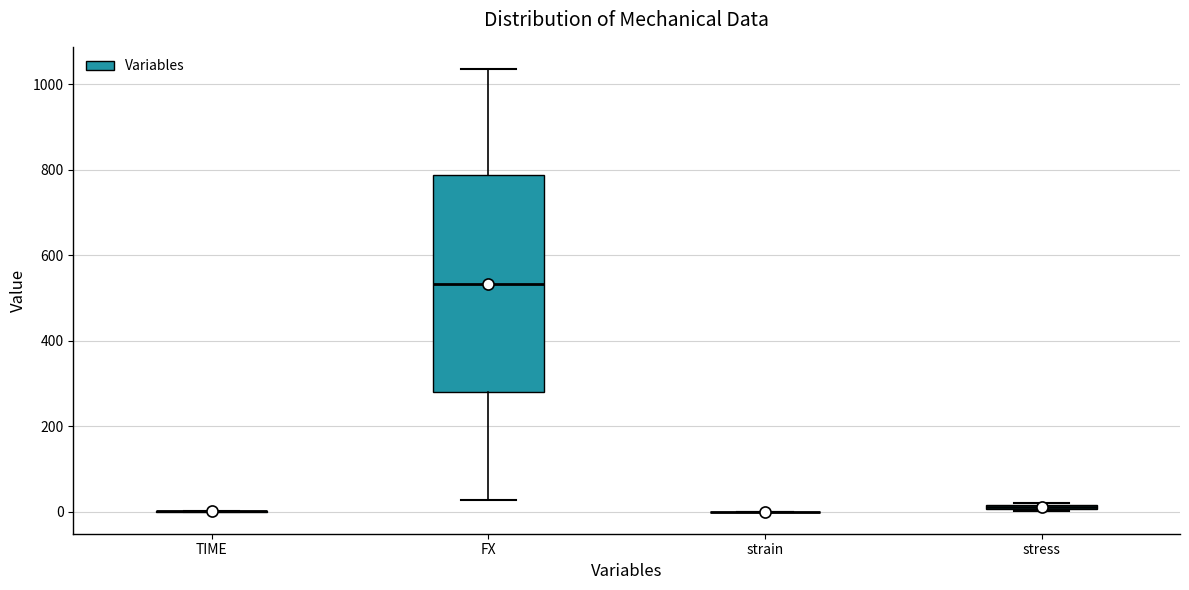

Comparing the boxes themselves (not the whiskers), which one is the tallest?

FX